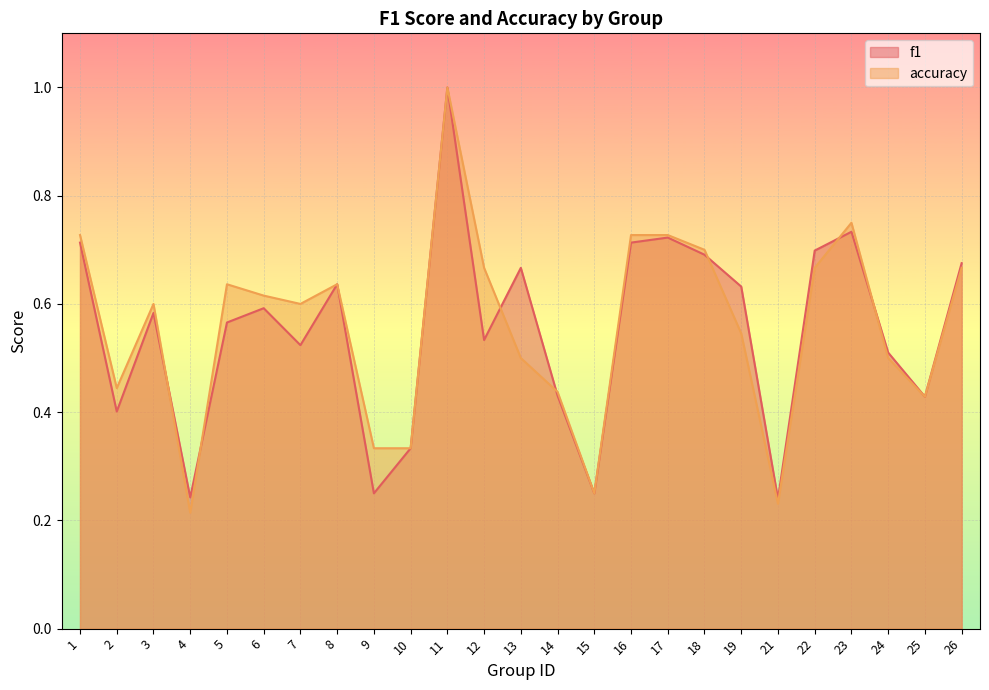

Reading left to right, list all the values displayed in this chart.

f1: 1=0.7	2=0.4	3=0.6	4=0.2	5=0.6	6=0.6	7=0.5	8=0.6	9=0.2	10=0.3	11=1.0	12=0.5	13=0.7	14=0.4	15=0.2	16=0.7	17=0.7	18=0.7	19=0.6	21=0.2	22=0.7	23=0.7	24=0.5	25=0.4	26=0.7
accuracy: 1=0.7	2=0.4	3=0.6	4=0.2	5=0.6	6=0.6	7=0.6	8=0.6	9=0.3	10=0.3	11=1.0	12=0.7	13=0.5	14=0.4	15=0.2	16=0.7	17=0.7	18=0.7	19=0.5	21=0.2	22=0.7	23=0.8	24=0.5	25=0.4	26=0.7